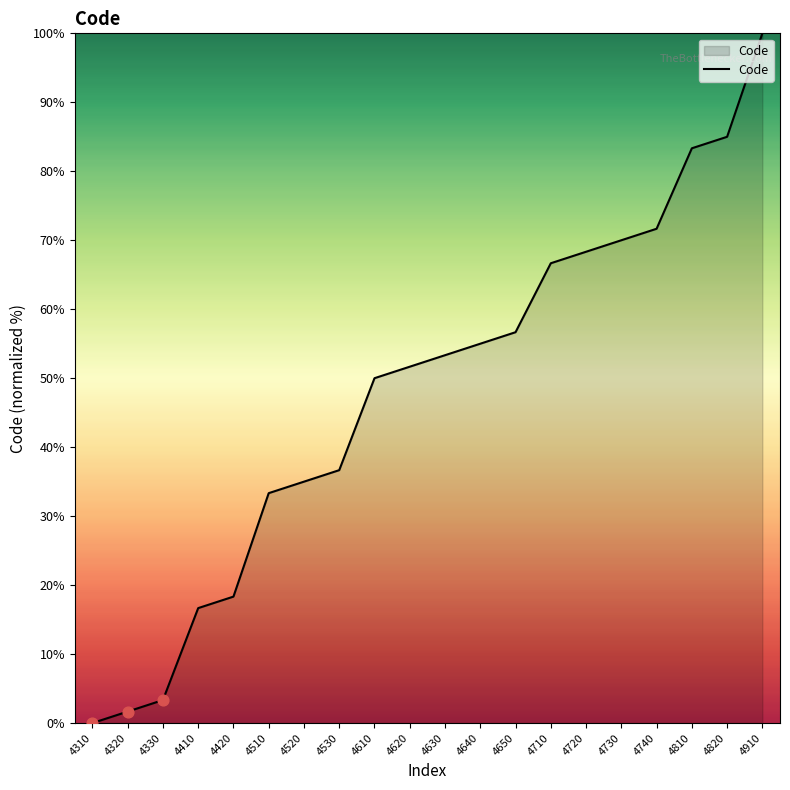

Between 4530 and 4420, which is larger?

4530